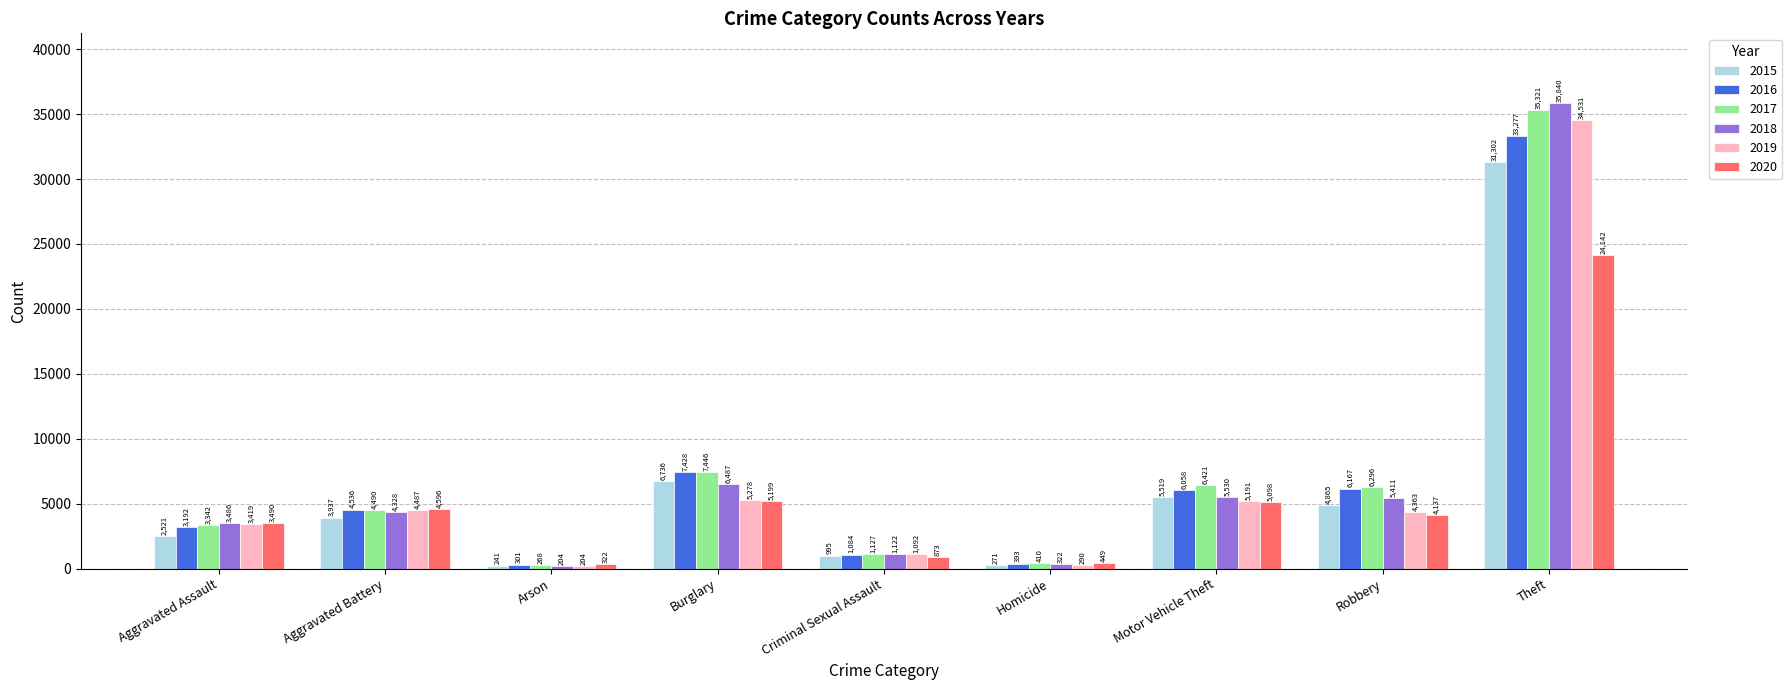

What is the label of the 6th bar from the right?

Burglary